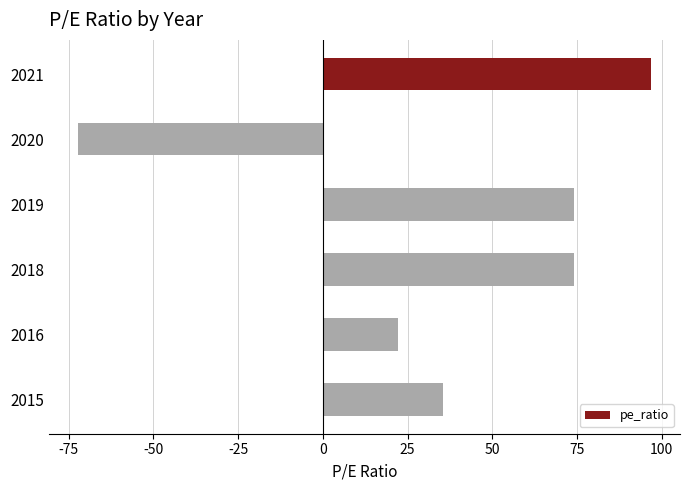

What is the smallest value displayed?

-72.4